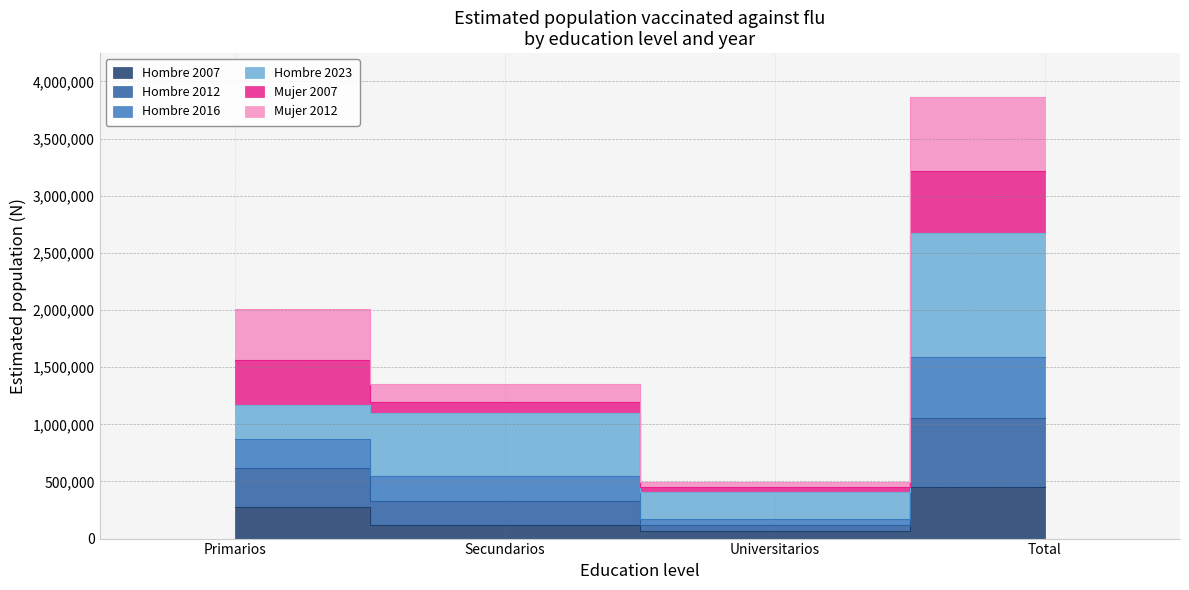

Where is Hombre 2012 nearest to the value 882161?

Primarios